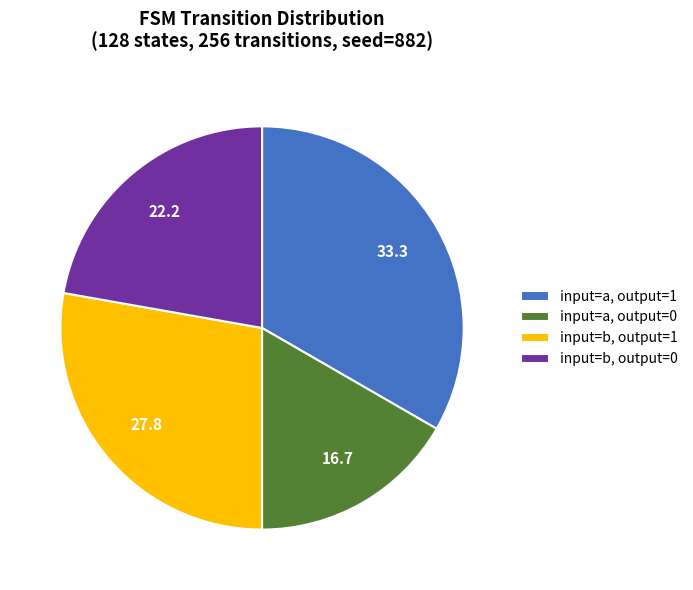

How many slices are in this pie chart?

4